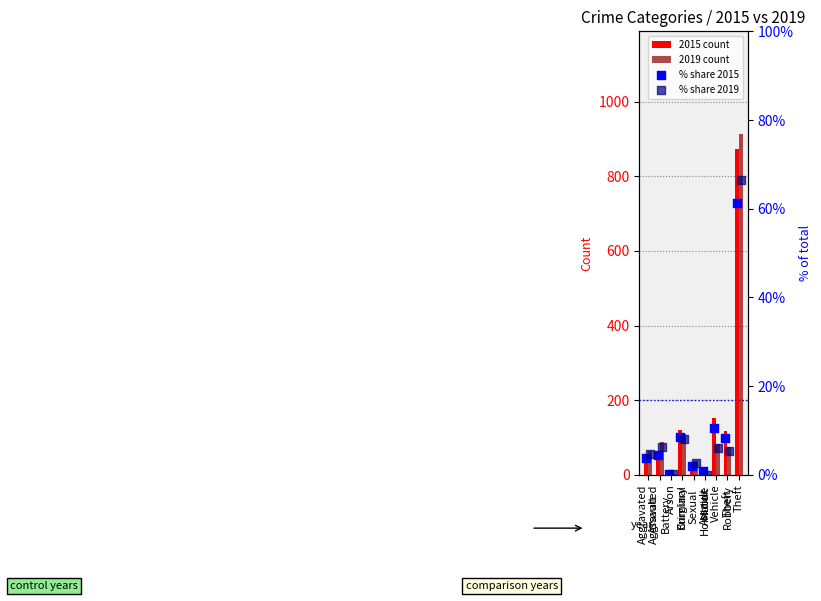

Which series has the widest spread of Y values?

2019 count